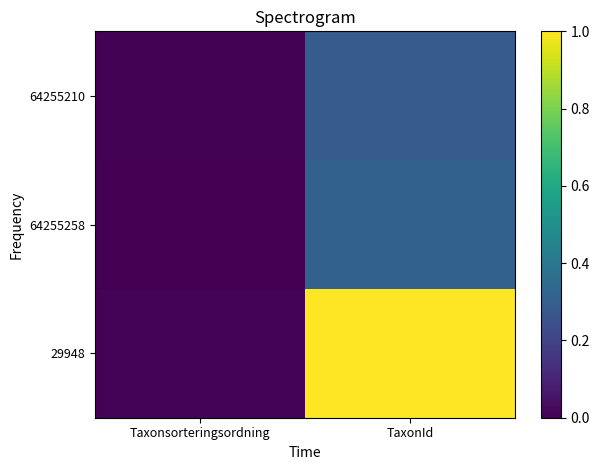

Reading left to right, list all the values displayed in this chart.

29948: Taxonsorteringsordning=0.0	TaxonId=1.0
64255258: Taxonsorteringsordning=0.0	TaxonId=0.3
64255210: Taxonsorteringsordning=0.0	TaxonId=0.3